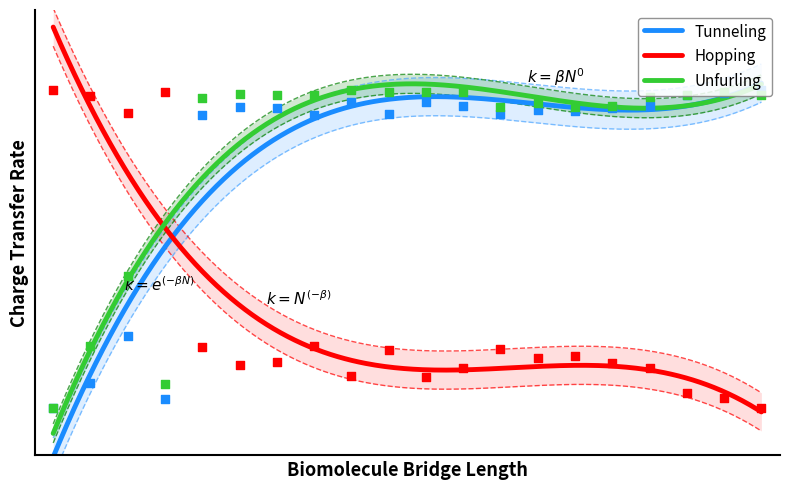

At how many categories does at least one series exceed 0?

20